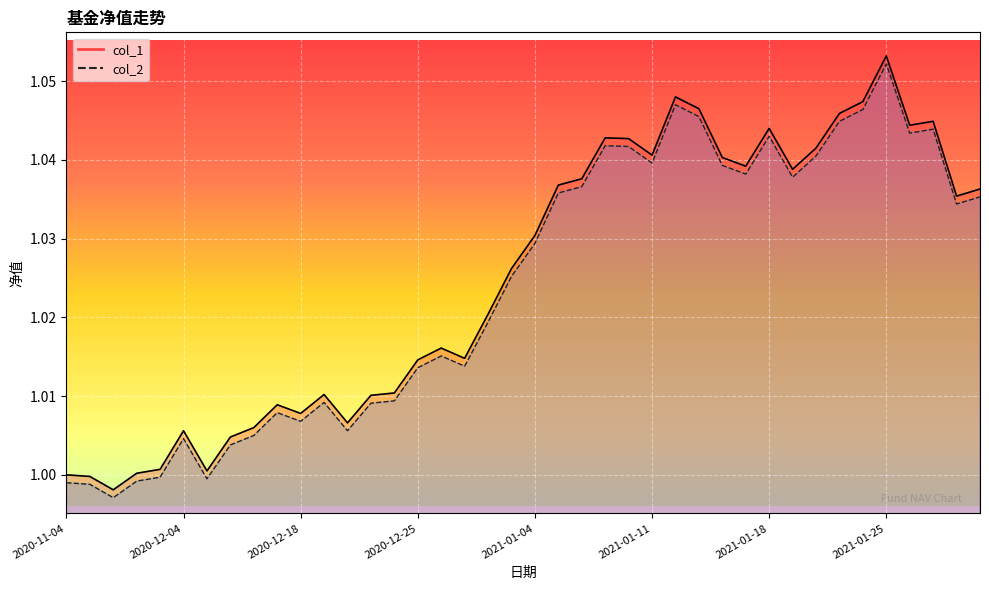

What is the average value of the col_2 series?

1.0